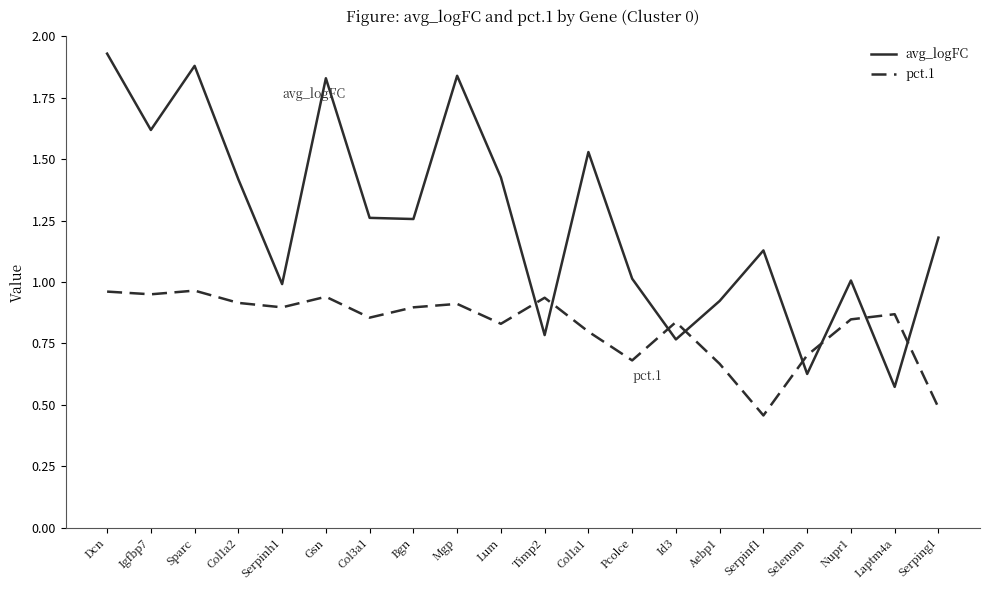

Is this an area chart (filled region under the line)?

No